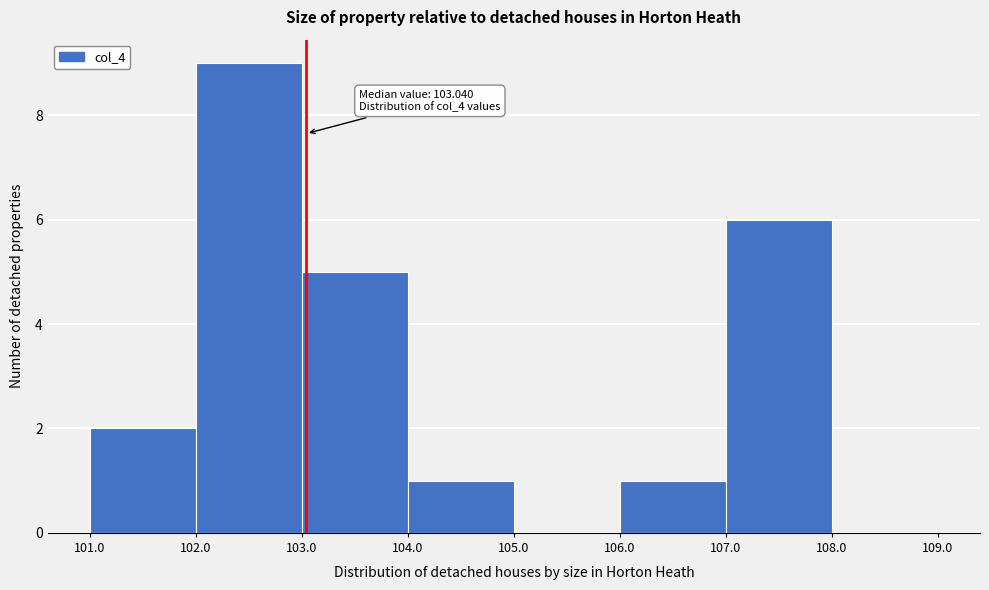

Which range on the x-axis has the tallest bar?

102.0 to 103.0